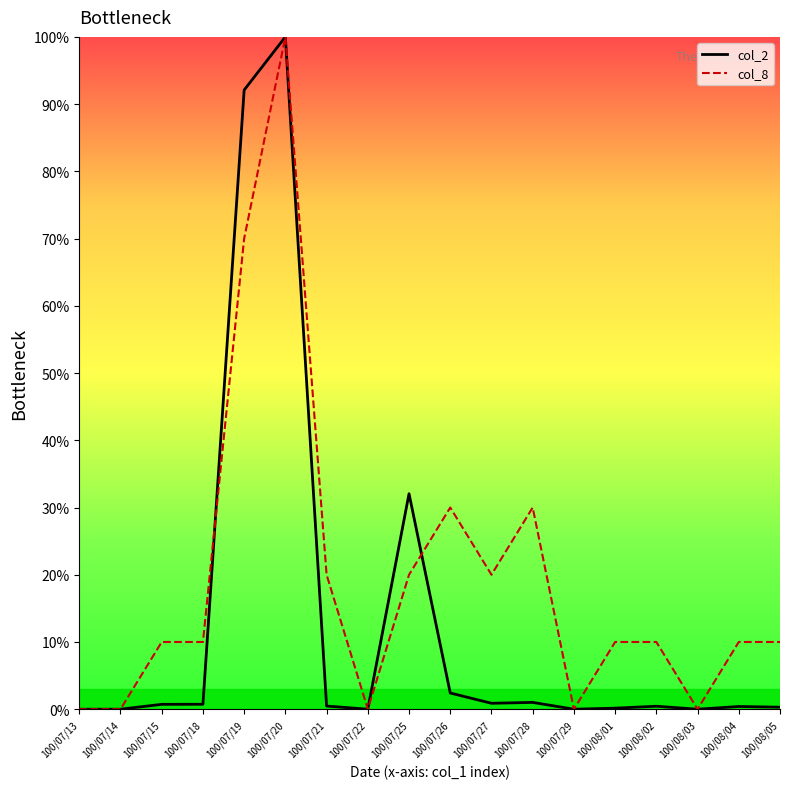

At how many categories does at least one series exceed 5?

13